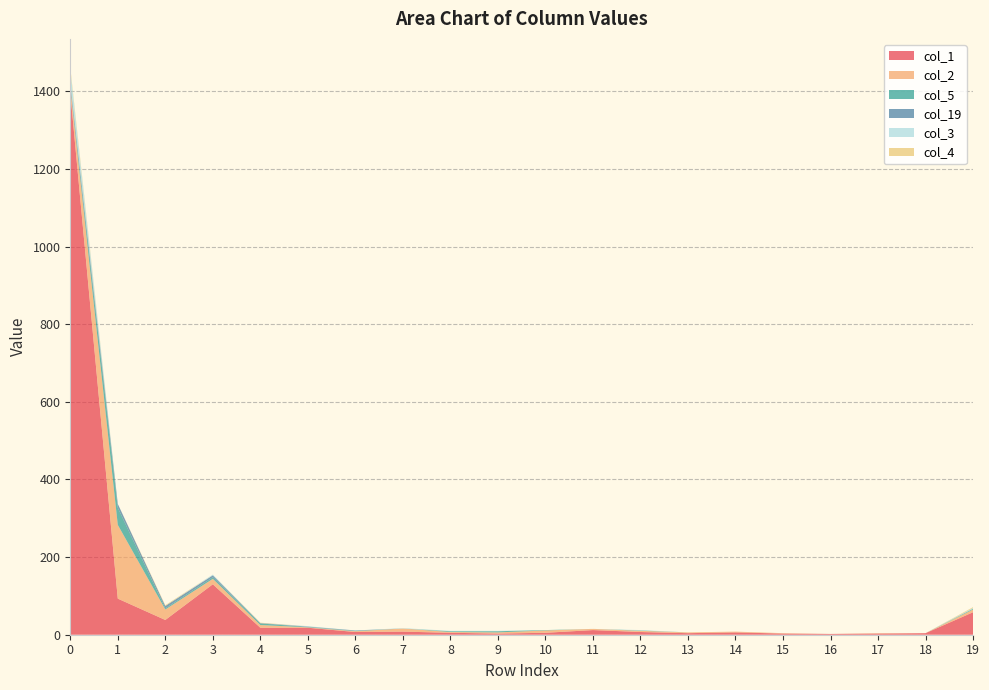

Reading left to right, what are all the values shown in this chart?

col_1: 0=1397	1=93	2=38	3=130	4=18	5=18	6=7	7=8	8=5	9=3	10=5	11=12	12=7	13=4	14=6	15=3	16=2	17=3	18=4	19=58
col_2: 0=14	1=190	2=27	3=14	4=7	5=1	6=2	7=8	8=2	9=3	10=6	11=3	12=3	13=2	14=2	15=1	16=0	17=1	18=0	19=7
col_5: 0=2	1=44	2=3	3=4	4=4	5=1	6=1	7=0	8=2	9=3	10=1	11=0	12=1	13=0	14=0	15=0	16=0	17=0	18=0	19=2
col_19: 0=10	1=10	2=6	3=5	4=1	5=1	6=1	7=0	8=0	9=0	10=0	11=0	12=0	13=0	14=0	15=0	16=0	17=0	18=0	19=0
col_3: 0=33	1=0	2=0	3=2	4=0	5=1	6=0	7=1	8=1	9=1	10=0	11=0	12=1	13=0	14=0	15=0	16=0	17=0	18=0	19=2
col_4: 0=6	1=0	2=2	3=0	4=1	5=0	6=0	7=0	8=0	9=0	10=0	11=0	12=0	13=0	14=0	15=0	16=0	17=0	18=0	19=2